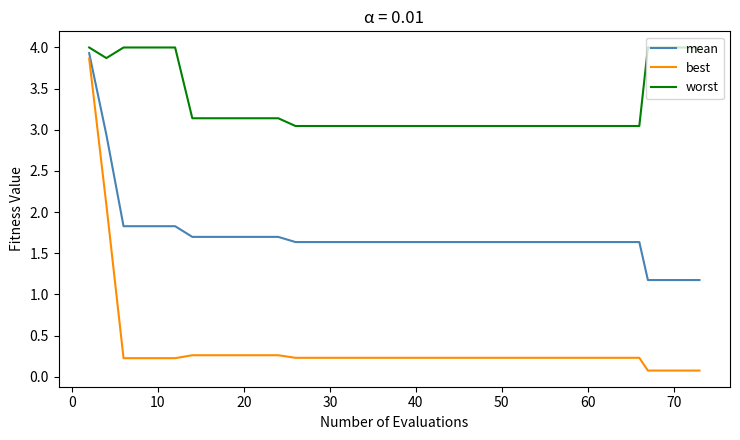

Which series has the largest total across all categories?

worst